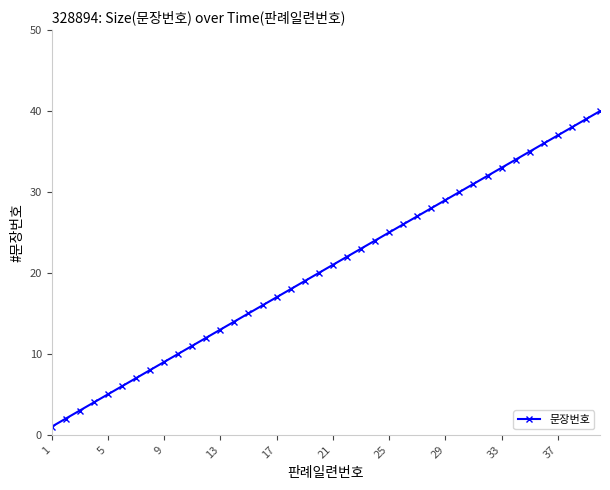

What is the difference between the maximum and minimum values?

39